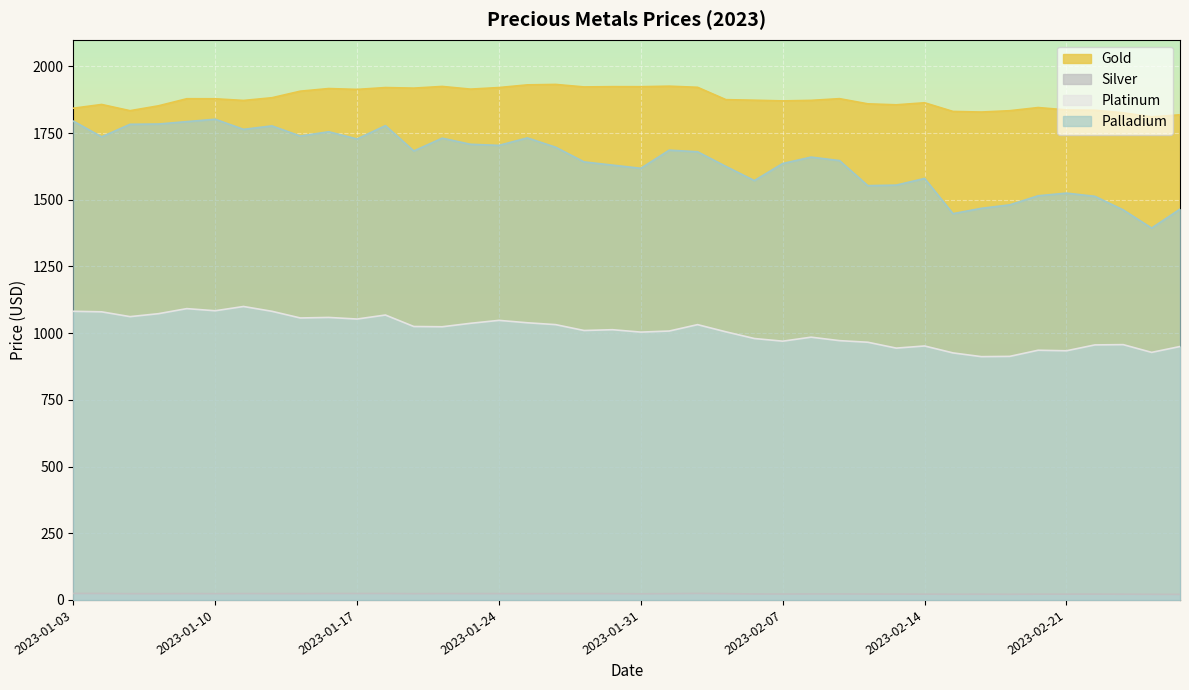

Where is the first local maximum for Palladium?

2023-01-10